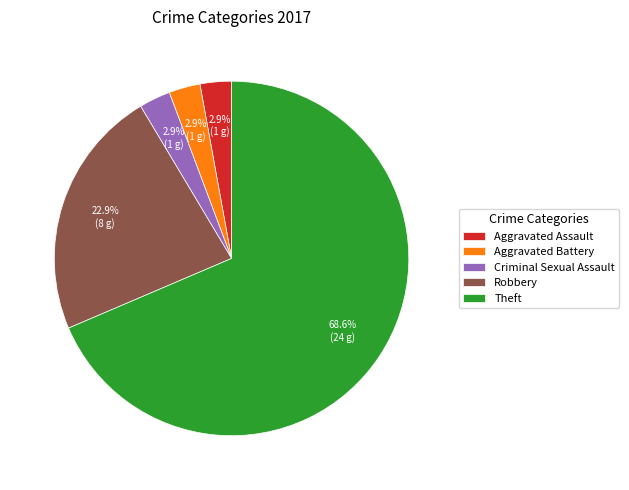

Count the number of slices in the pie.

5